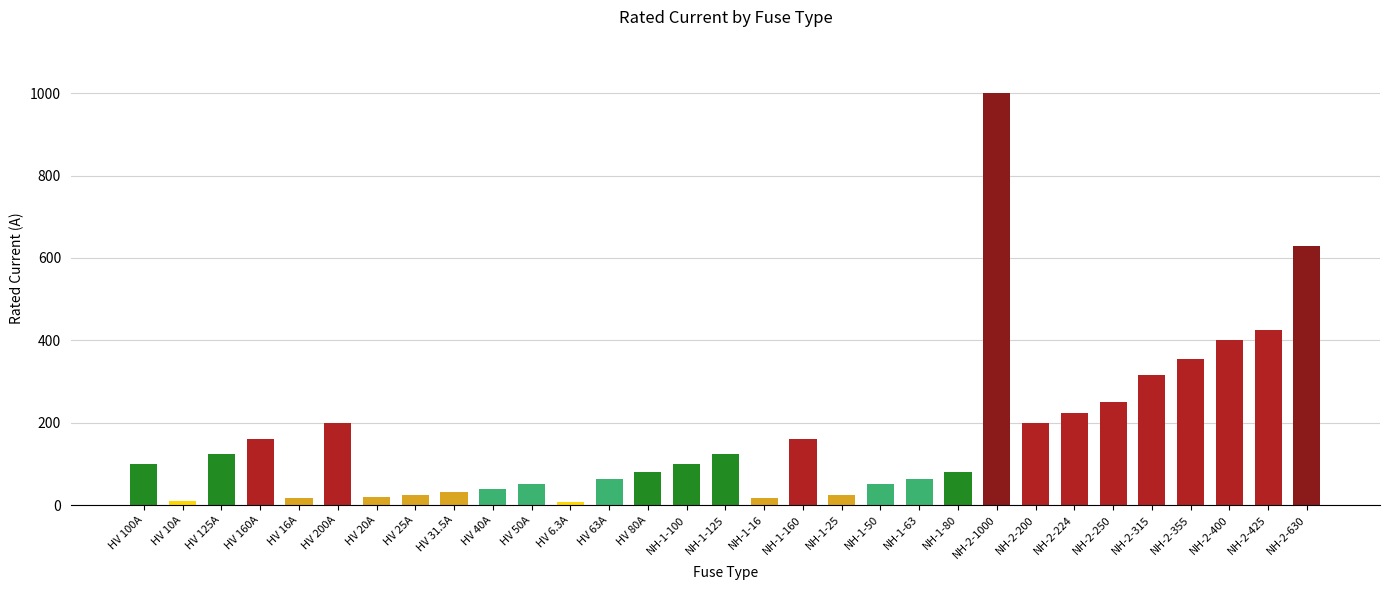

Are the bars horizontal?

No